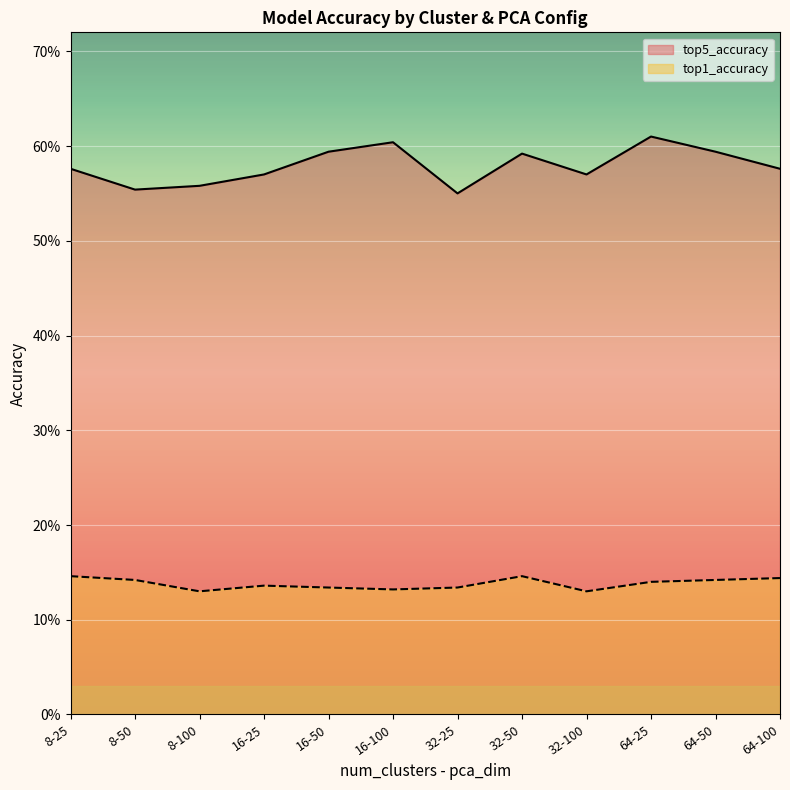

How many distinct data groups are displayed?

2